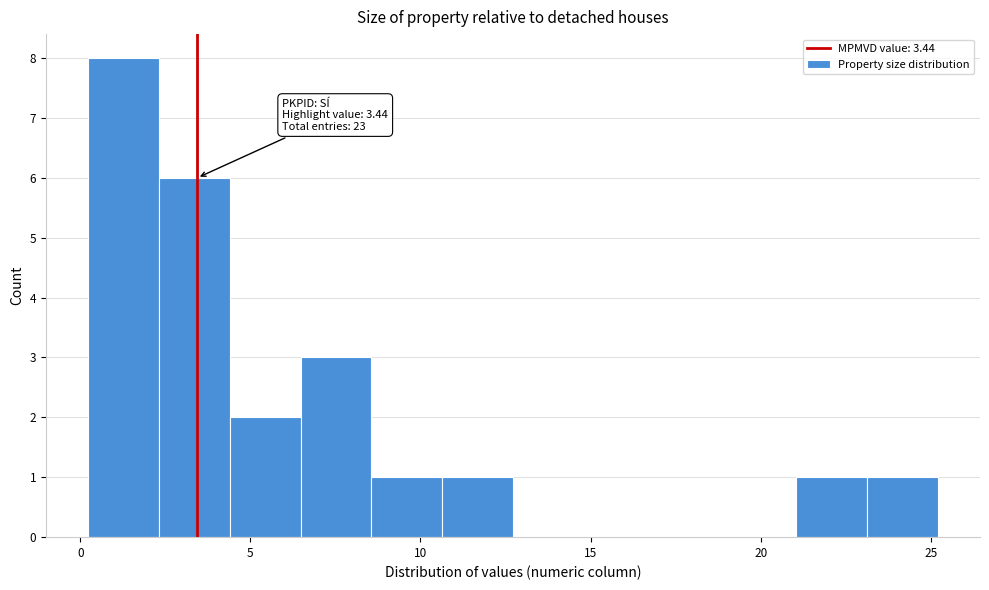

Which range on the x-axis has the tallest bar?

0.0 to 2.5